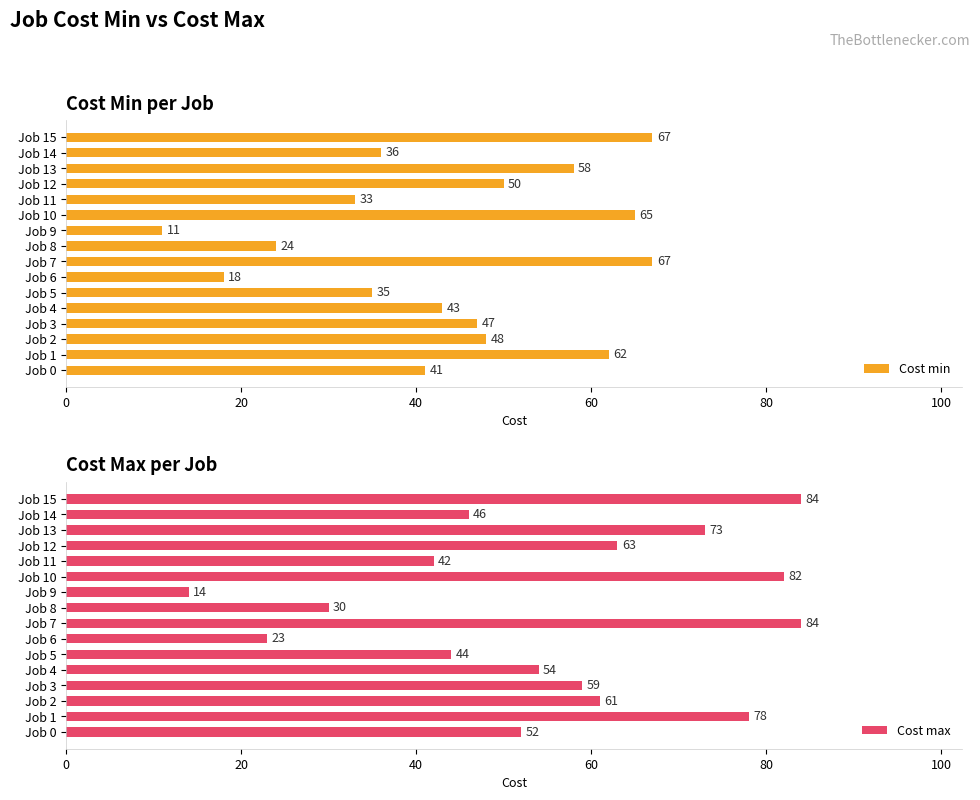

How many bars are there in each group?

2